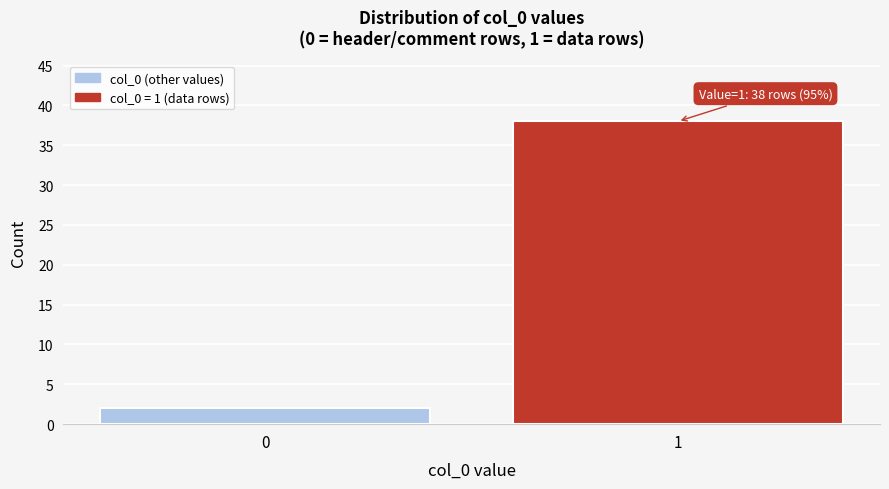

Reading left to right, extract all data points from this chart.

2	38